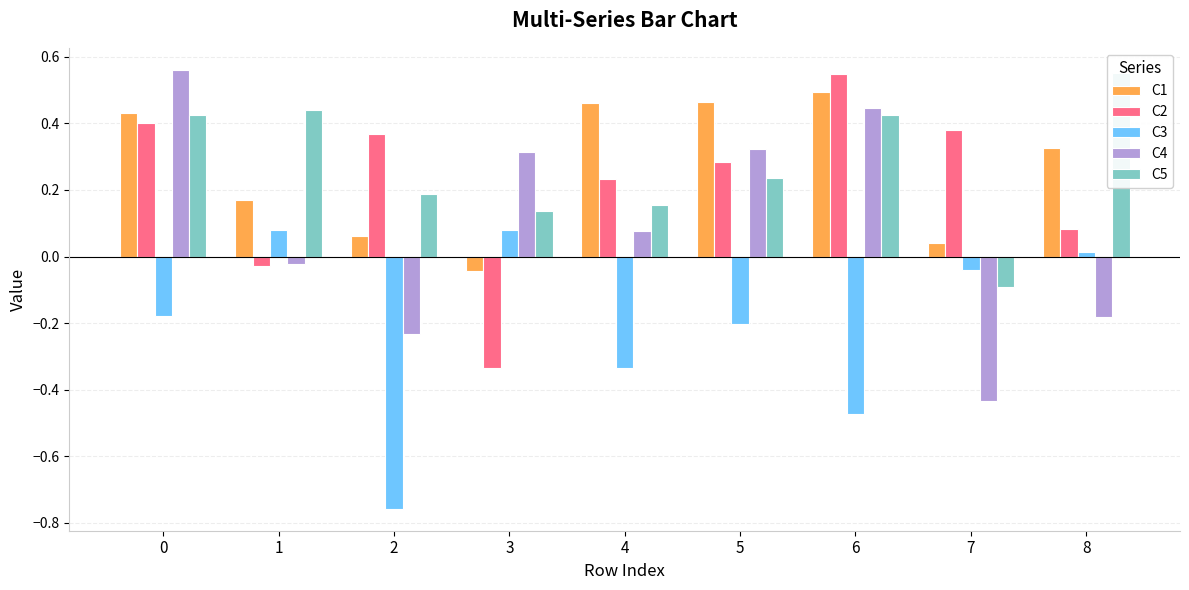

Which series has the largest range (max minus min)?

C4